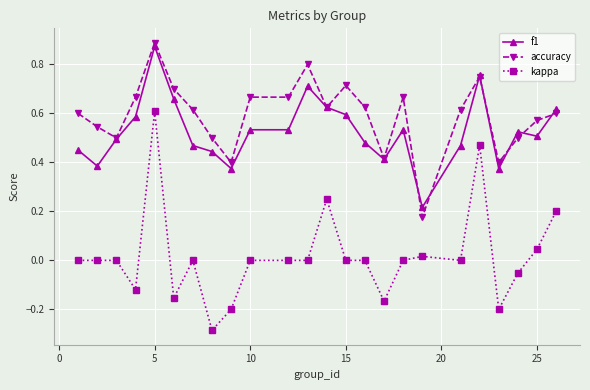

True or false: kappa and accuracy cross at least once.

False